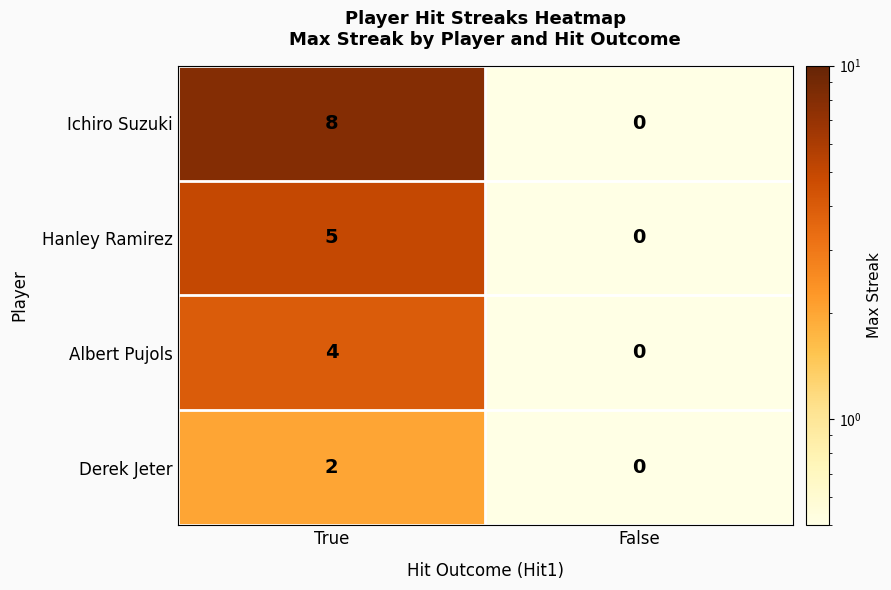

What value does the Hanley Ramirez series have at True?

5